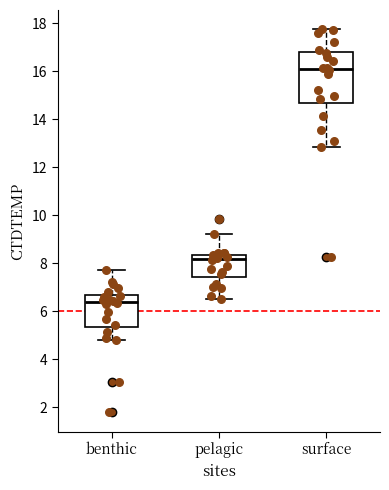

Which box's median line is the lowest?

benthic